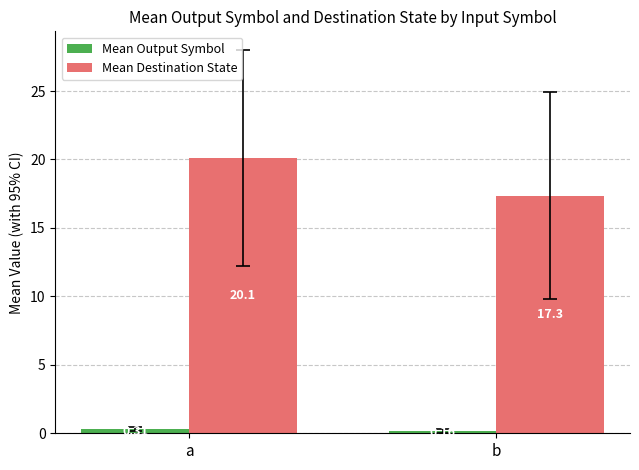

At b, list the series in order from largest to smallest.

Mean Destination State, Mean Output Symbol